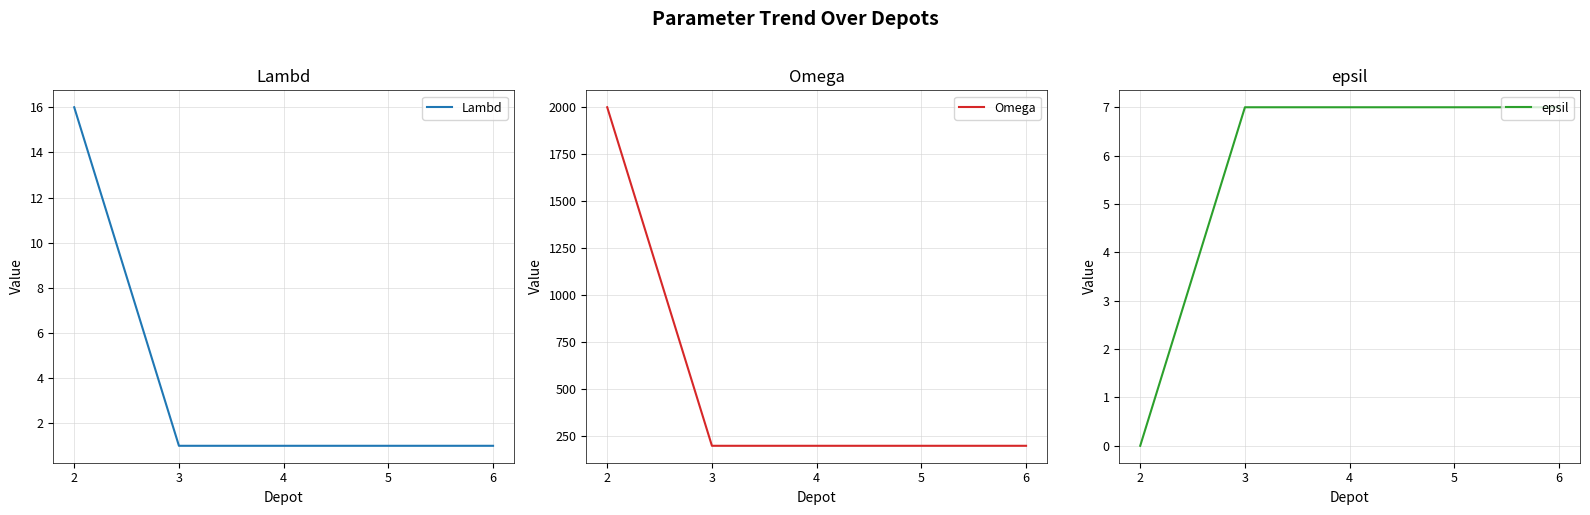

True or false: epsil and Omega cross at least once.

False